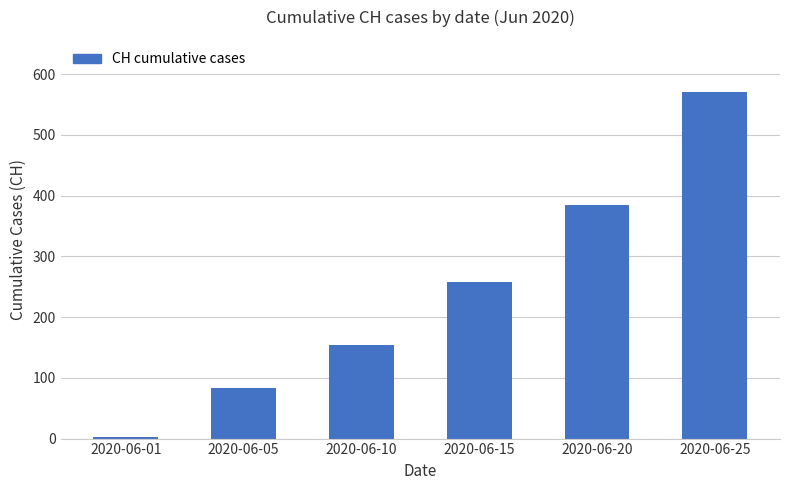

What is the difference between the values at 2020-06-15 and 2020-06-25?

313